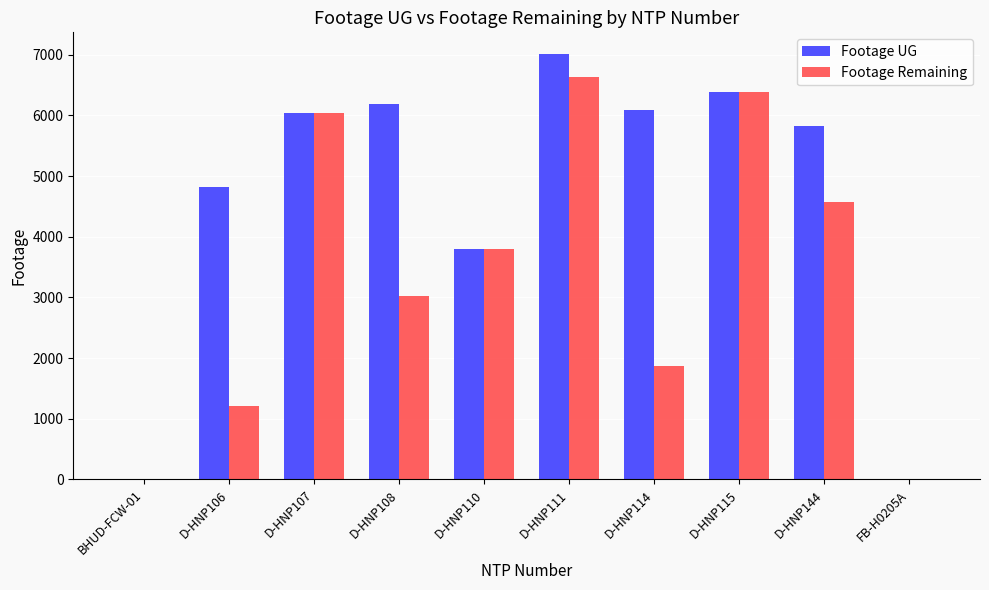

Read the Footage Remaining value at D-HNP111, to the nearest 10.

6630